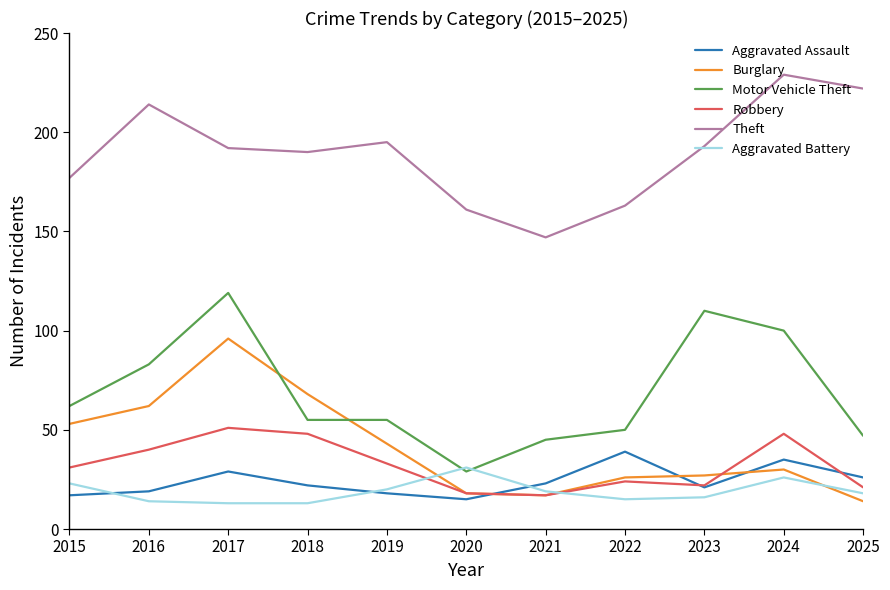

The value of Motor Vehicle Theft at 2022 is 50. True or false?

True